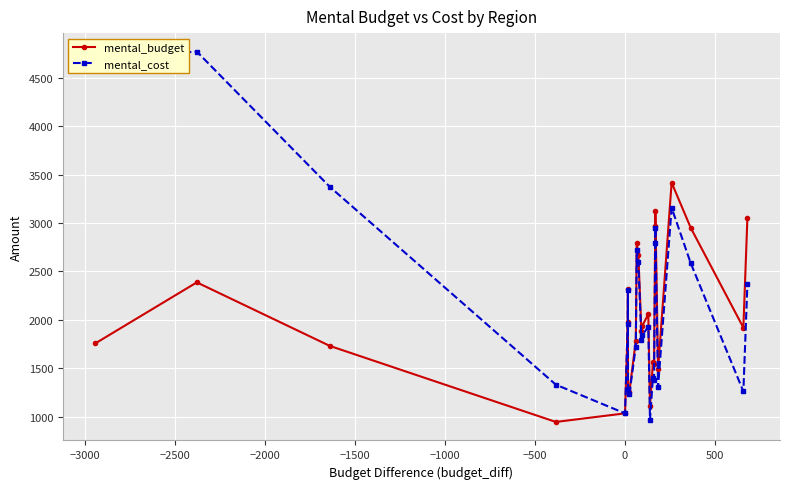

What is the value of the mental_budget point at the 24th from the left?

1920.3